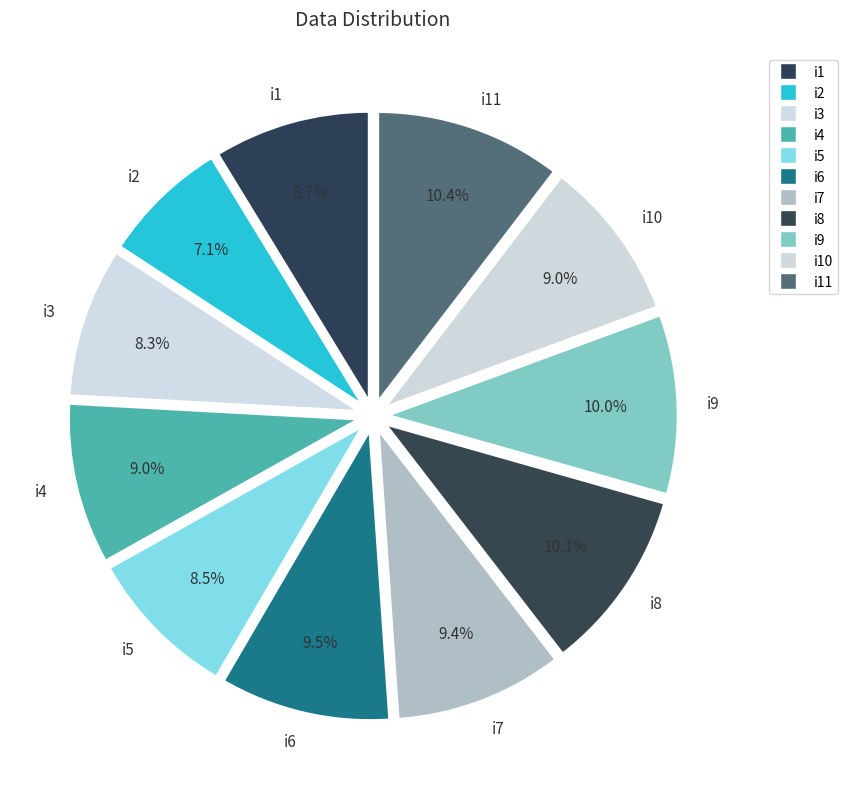

What percentage do i8 and i4 together represent?

19.1%